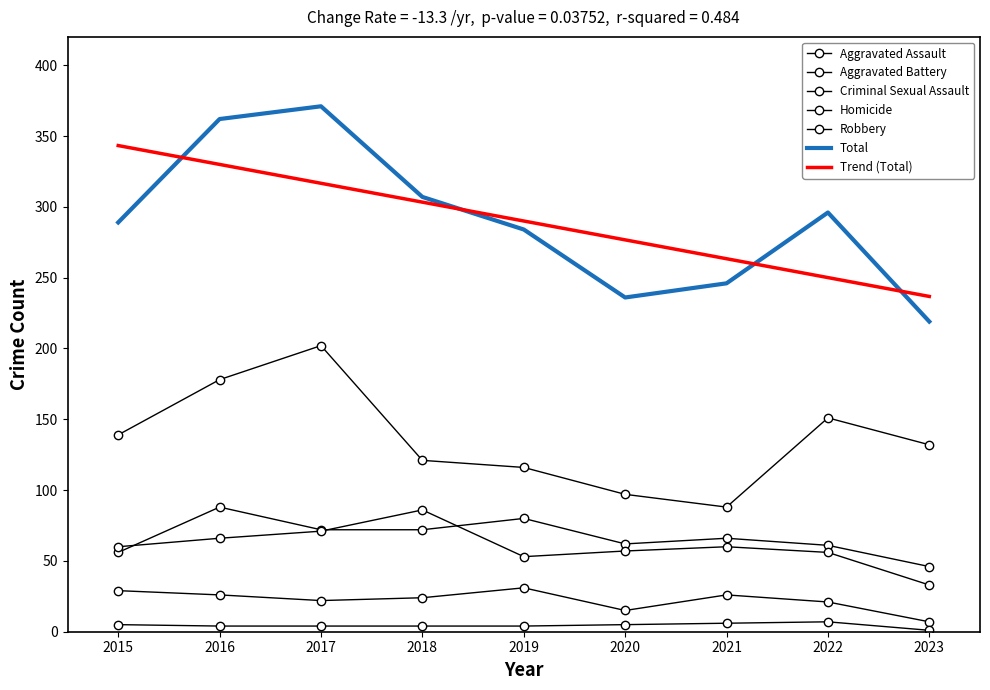

How many interior local valleys does the Total series have?

1